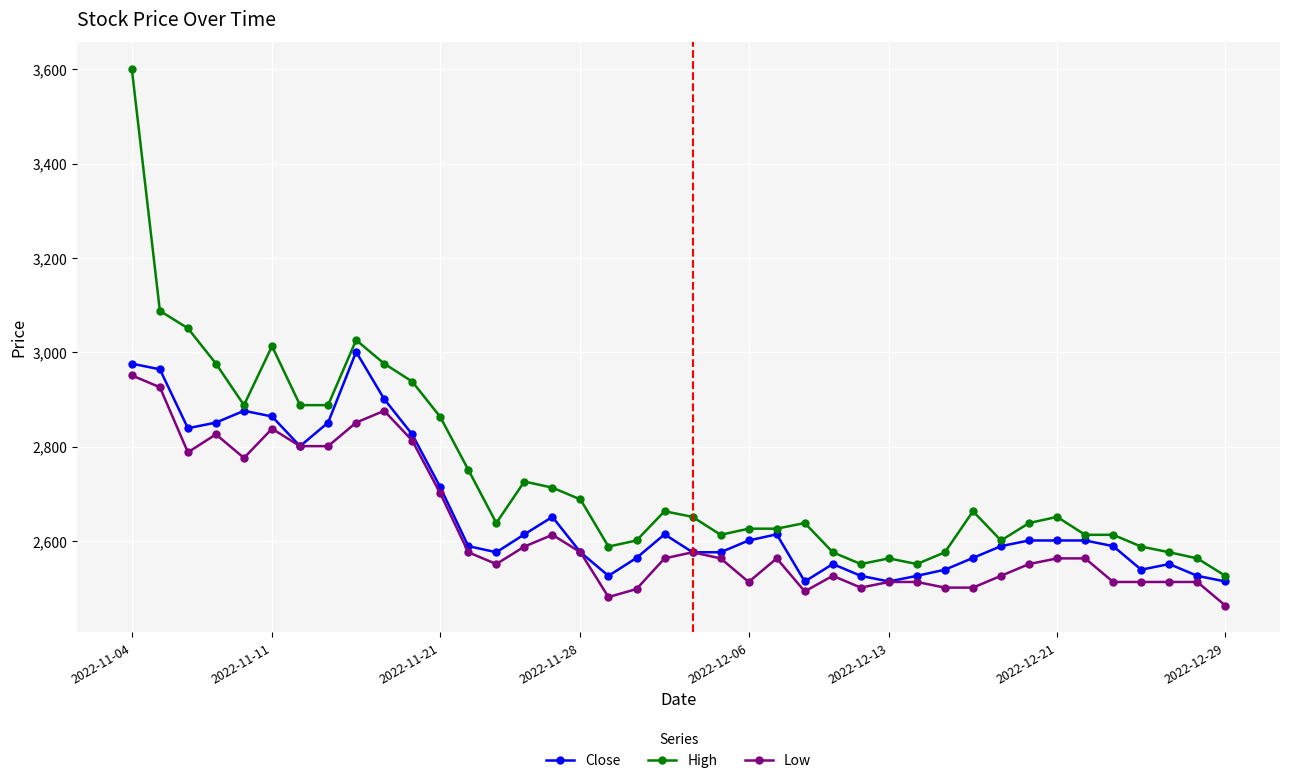

What is the difference between the second highest and minimum values in the Close series?

462